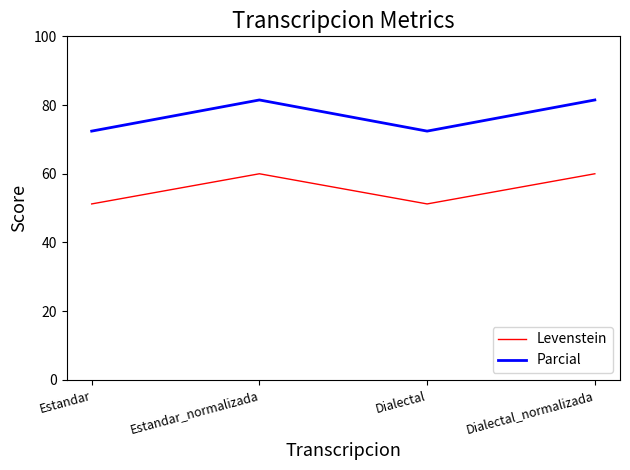

What is the highest value of the Levenstein series?

60.0